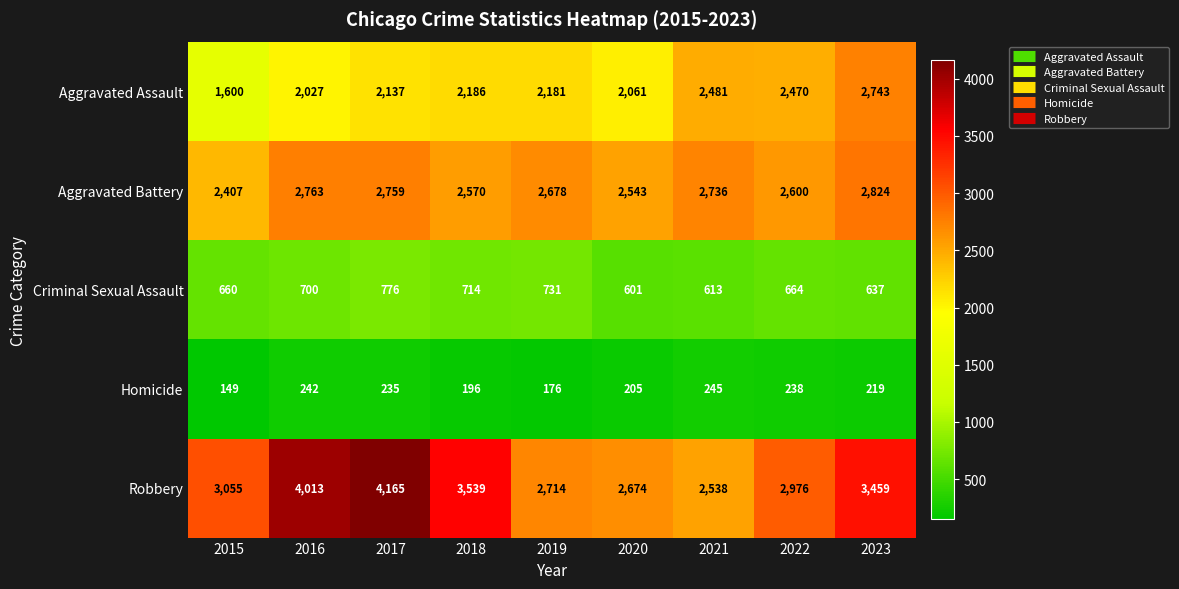

What is the spread (max minus min) of values at 2020?

2469